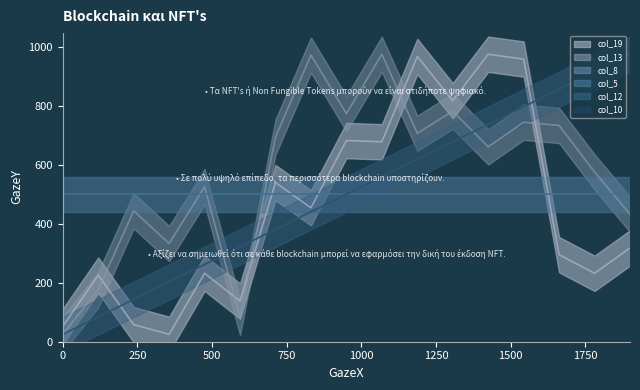

What is the smallest value displayed?

25.0